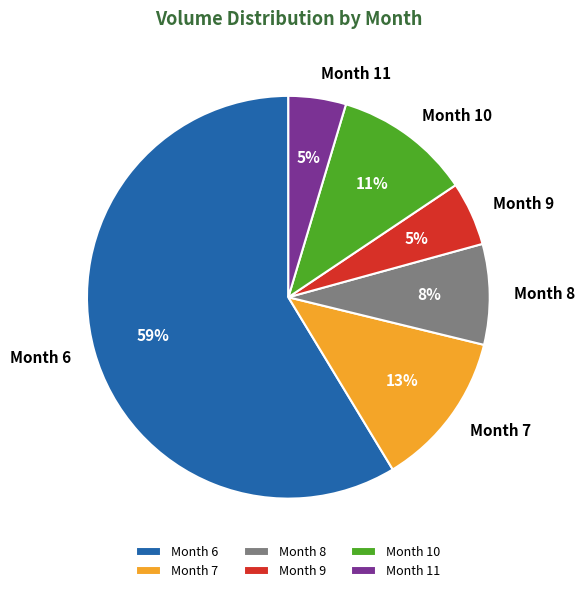

To the nearest percent, what is the average slice percentage?

17%